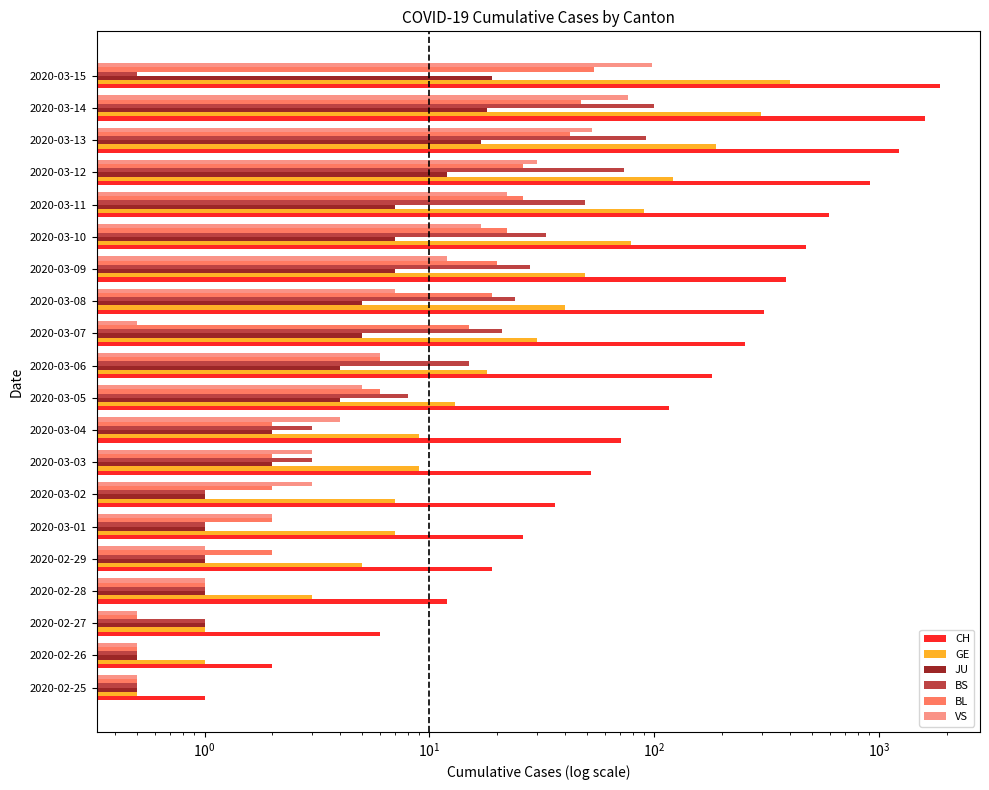

Which series has the widest spread of values?

CH